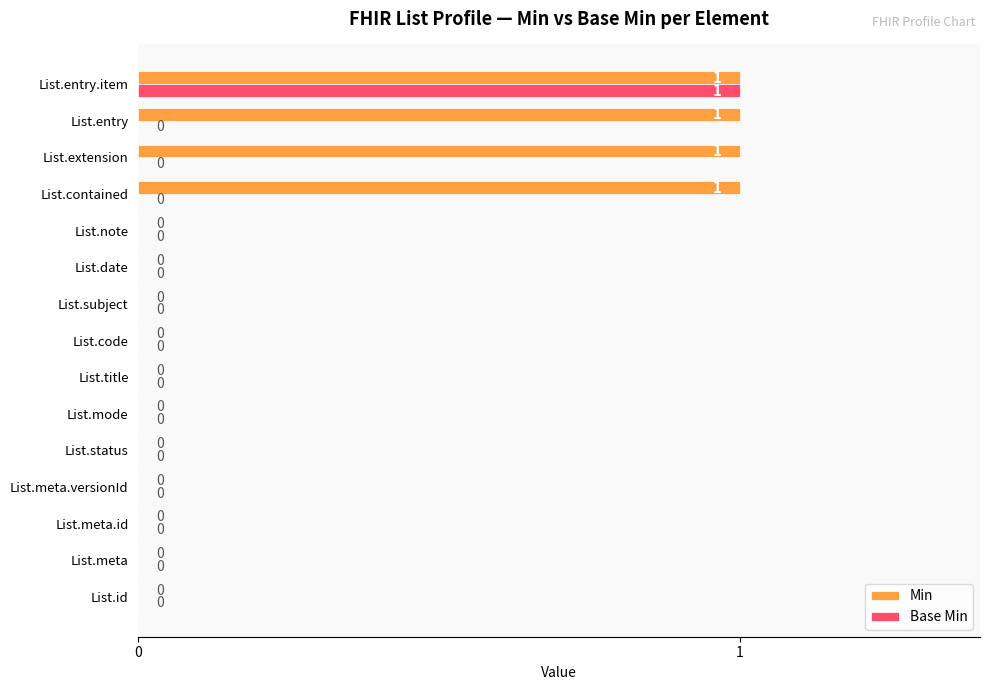

What are all the series names shown in the legend?

Min, Base Min